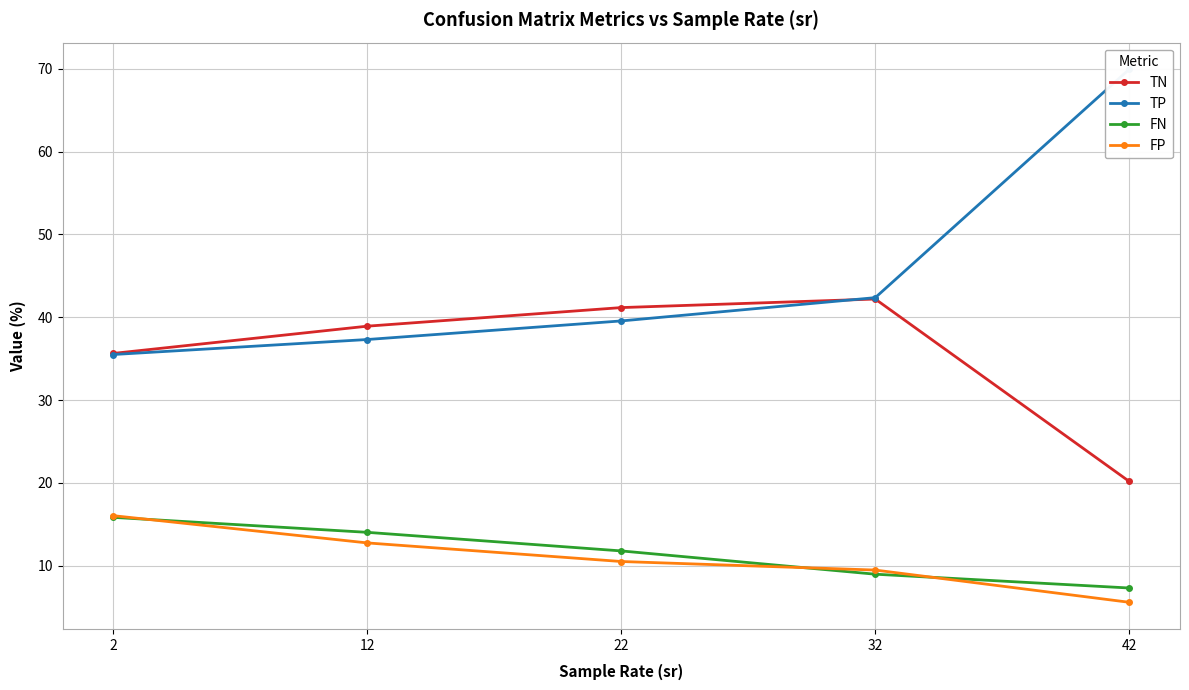

Where is TP nearest to the value 52?

32